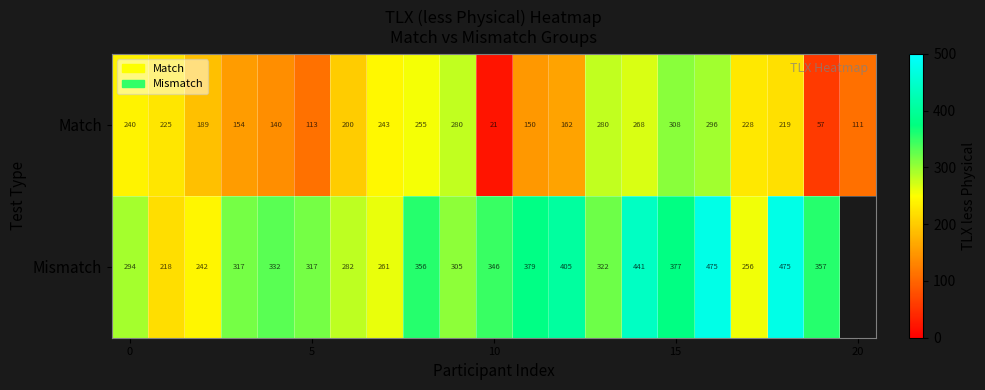

What is the total value across all series at 15?

685